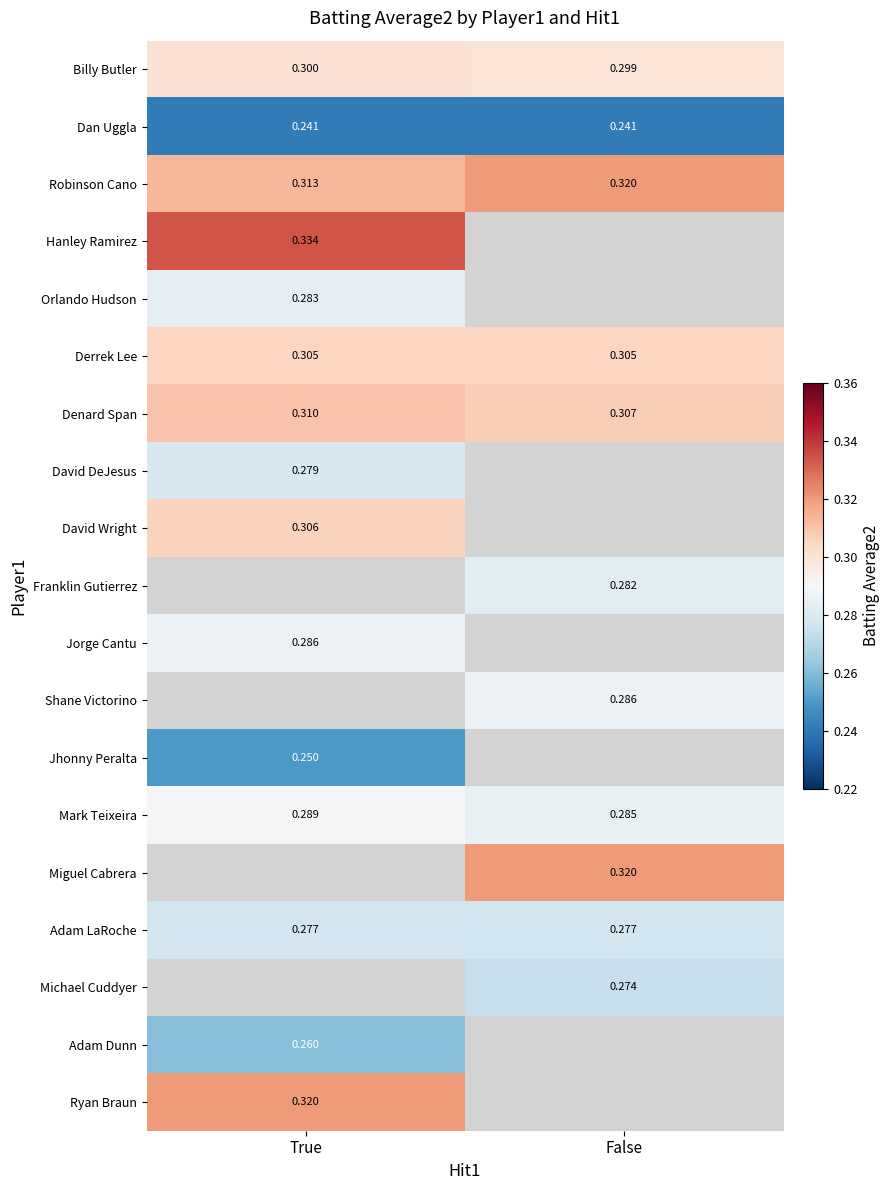

Which has a higher value, False or True?

True